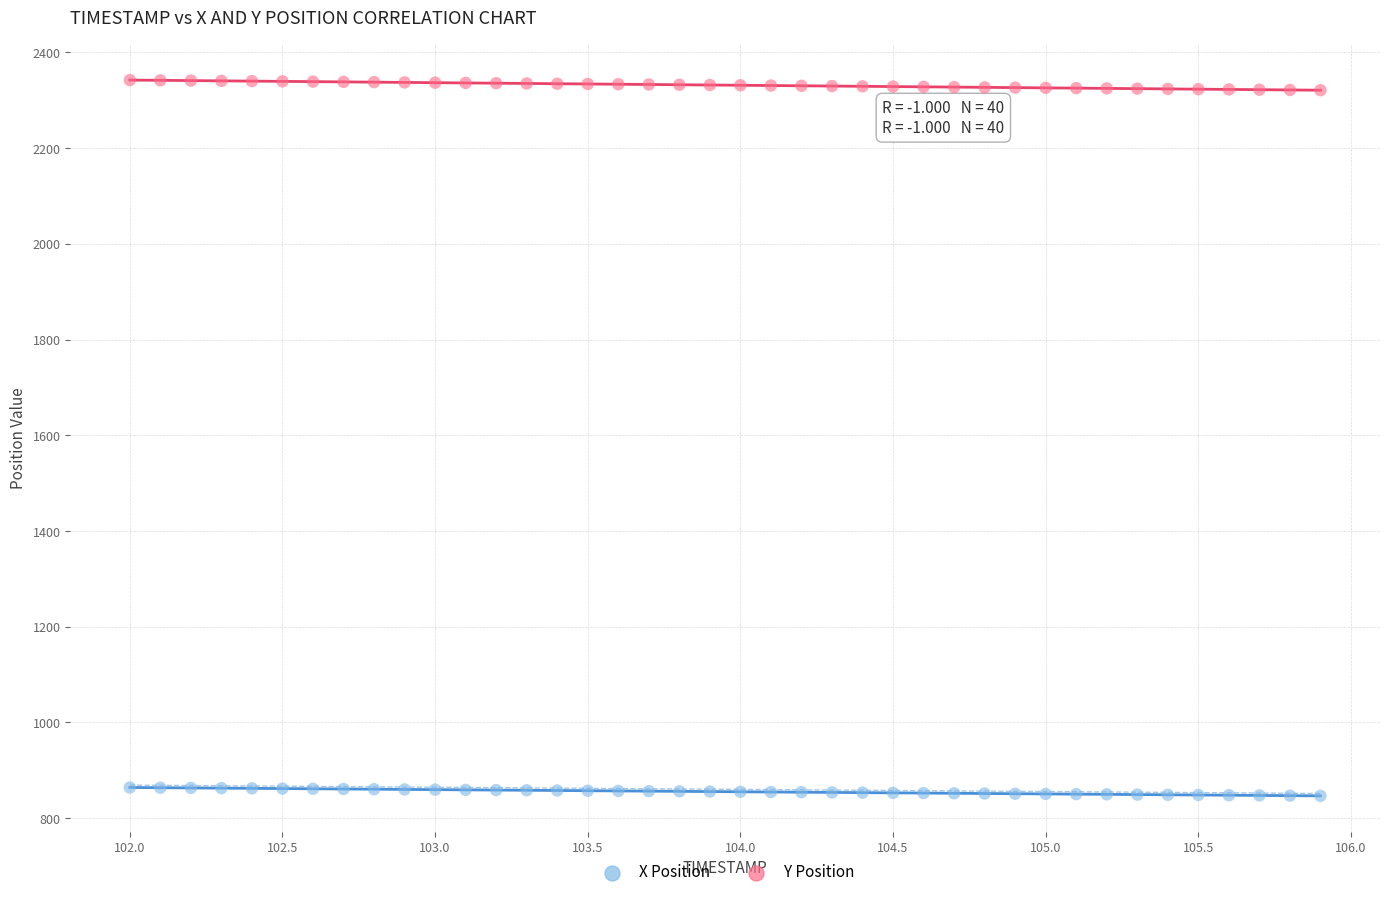

Which series contains the lowest Y value?

Y Position